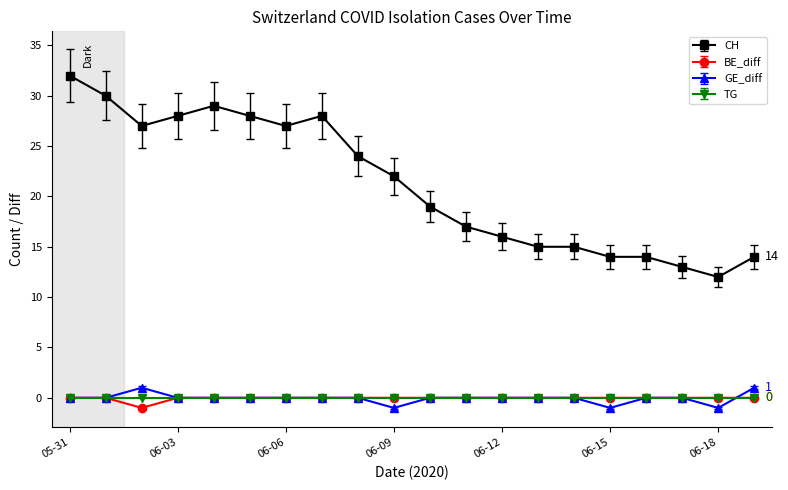

Does the chart display data point markers on the line(s)?

Yes